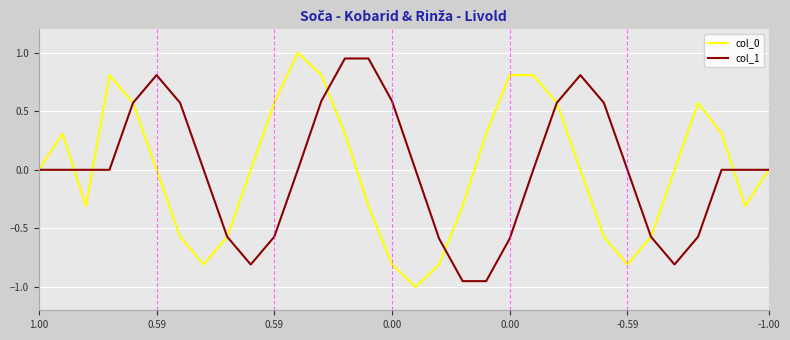

Is this an area chart (filled region under the line)?

No